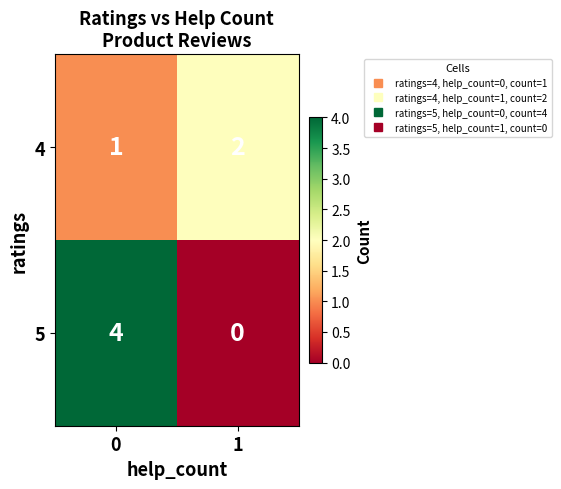

What is the sum of all 4 values?

3